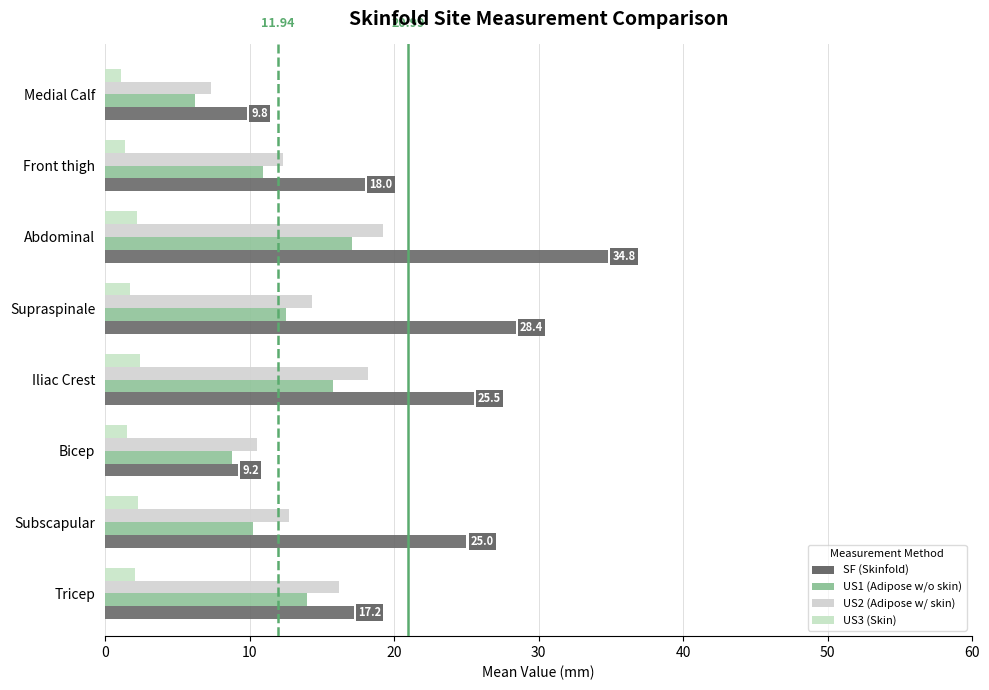

How many values in the SF (Skinfold) series are below 25?

4